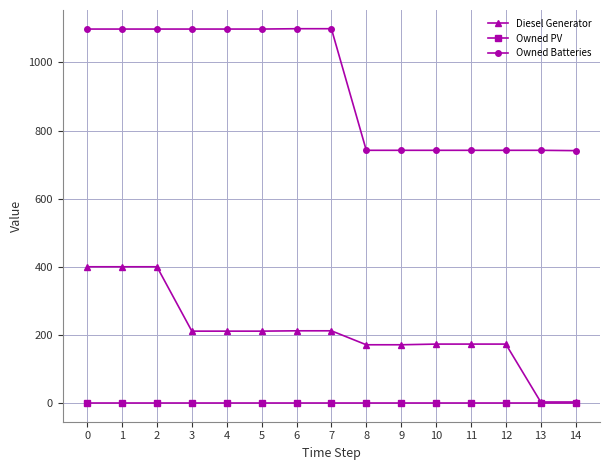

True or false: Owned Batteries and Diesel Generator cross at least once.

False